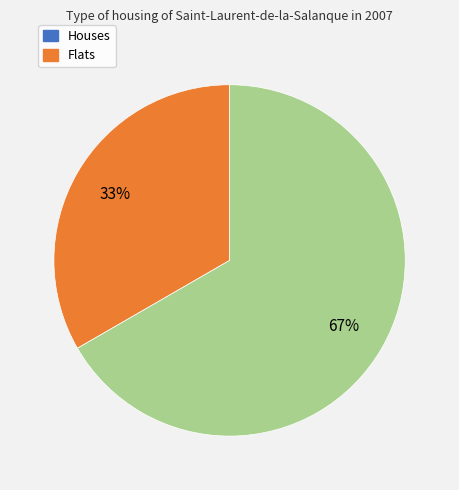

To the nearest percent, what is the average slice percentage?

50%